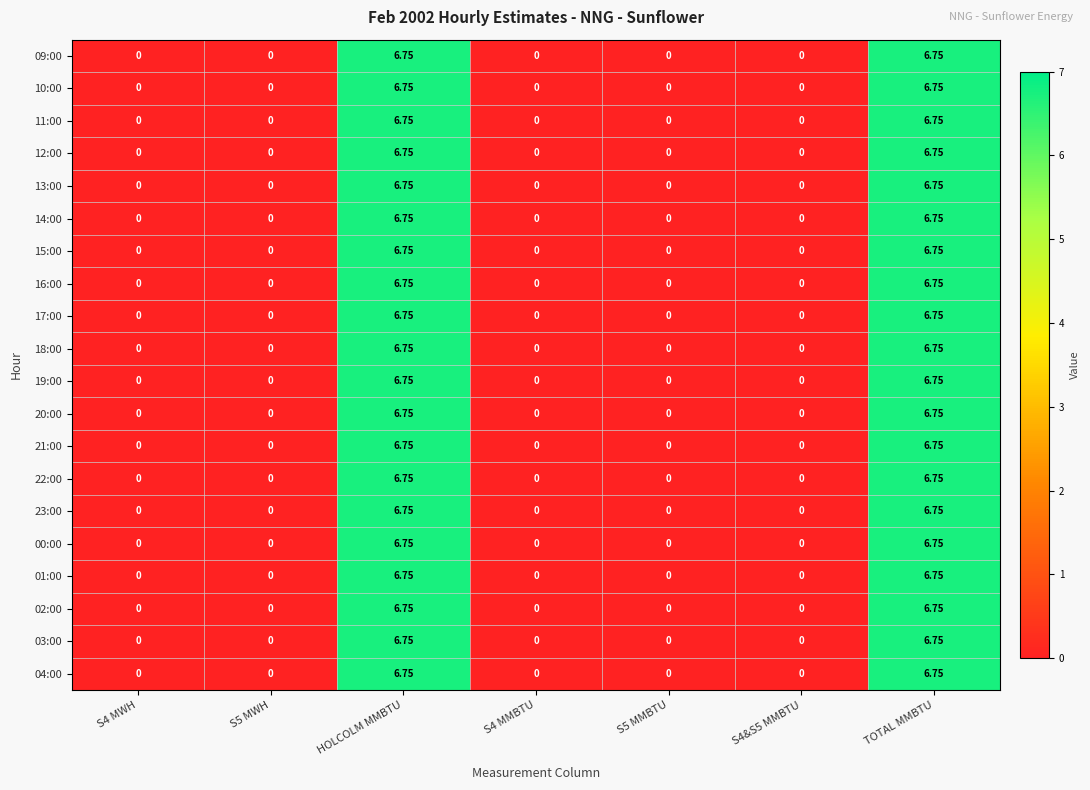

Count the number of categories in the chart.

7